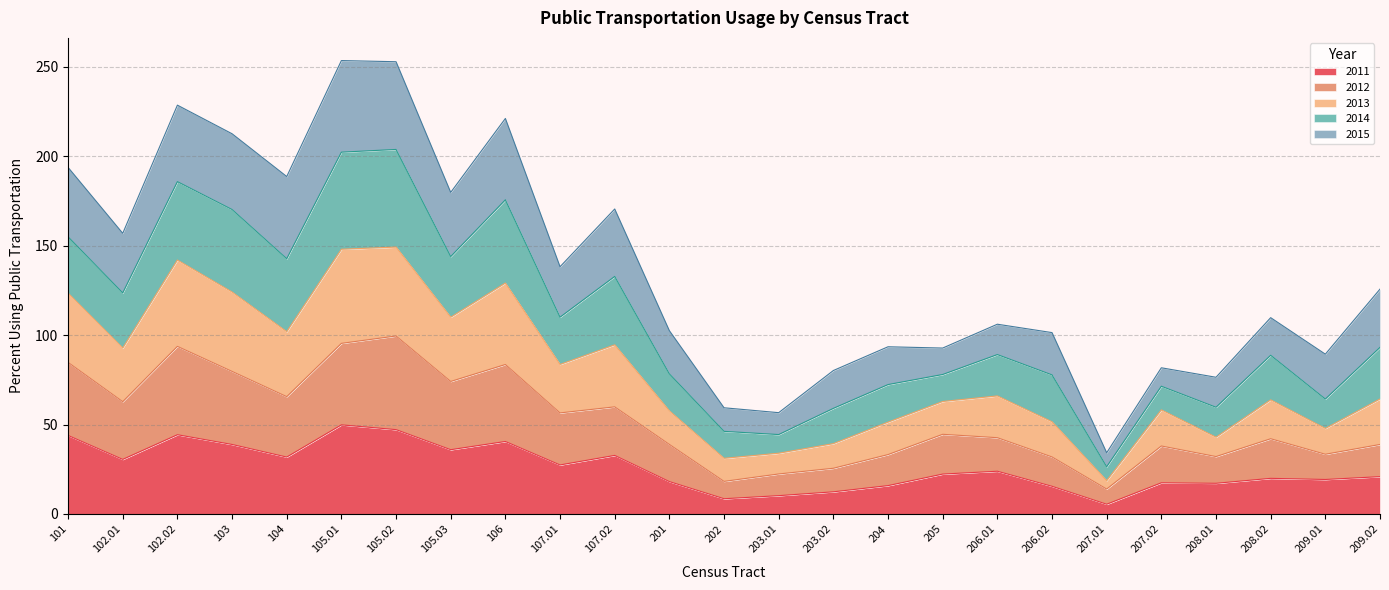

Is it true that 2011 equals 66.3 at 105.01?

False